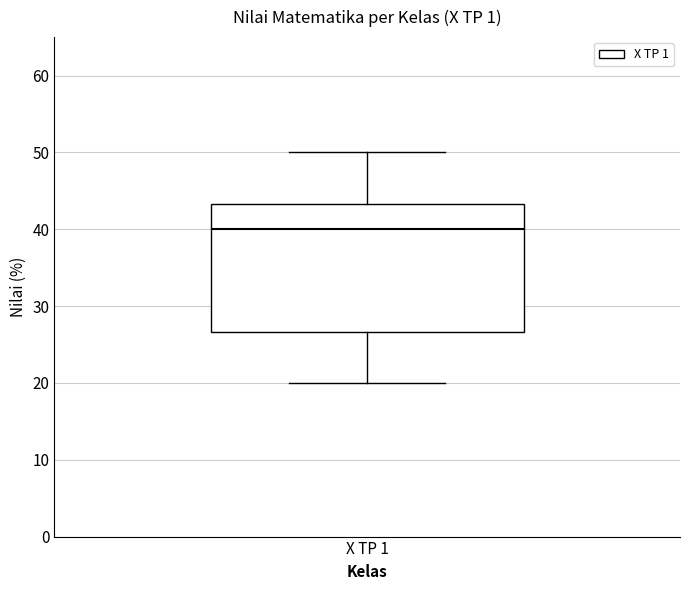

Read this box plot against the y-axis: the position of the median line, the range covered by the box, and the ends of both whiskers. The values are not printed on the chart, so give them approximately, as read against the axis.

median 40, box 27 to 43, whiskers 20 to 50